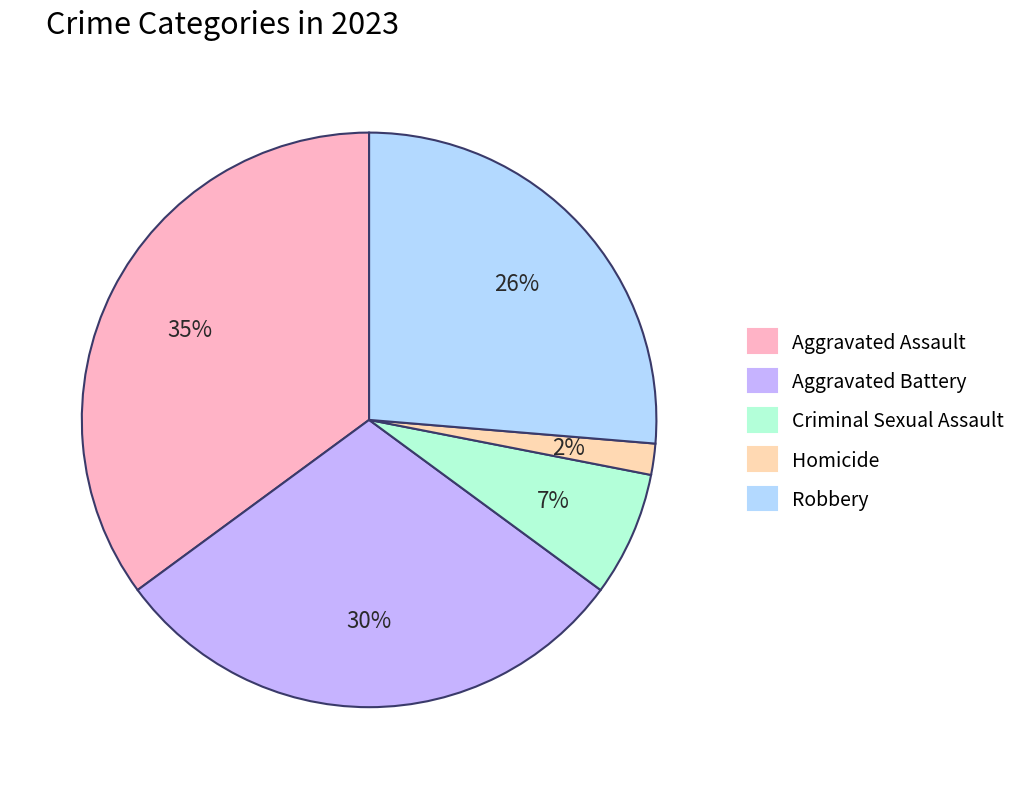

Count the number of slices in the pie.

5